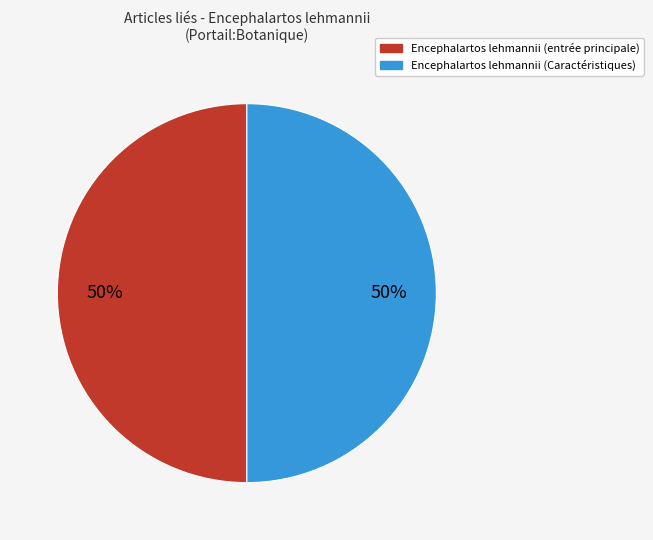

Count the number of slices in the pie.

2